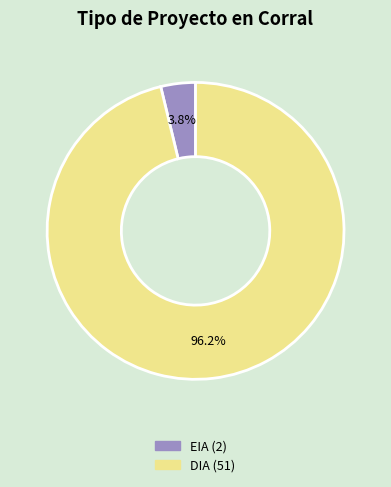

Is it true that DIA is 96% of the pie?

True